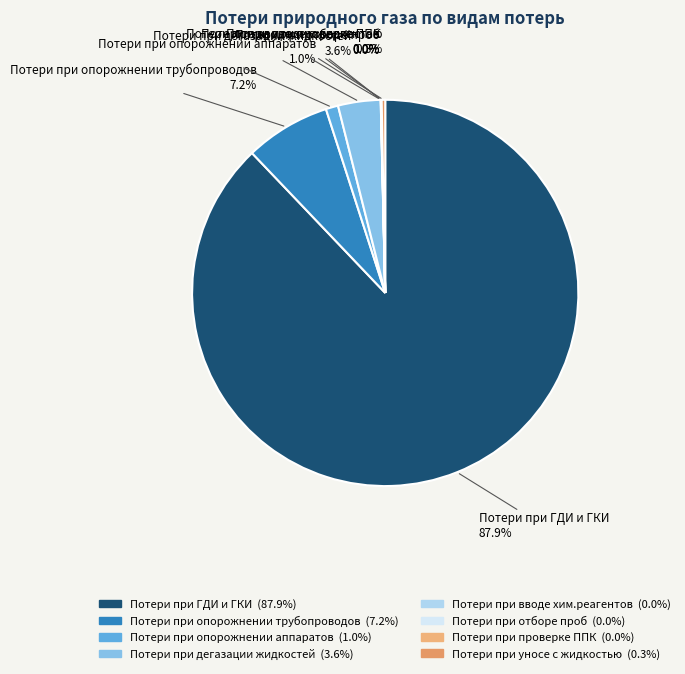

Combined, do Потери при опорожнении аппаратов and Потери при уносе с жидкостью account for over 50%?

No